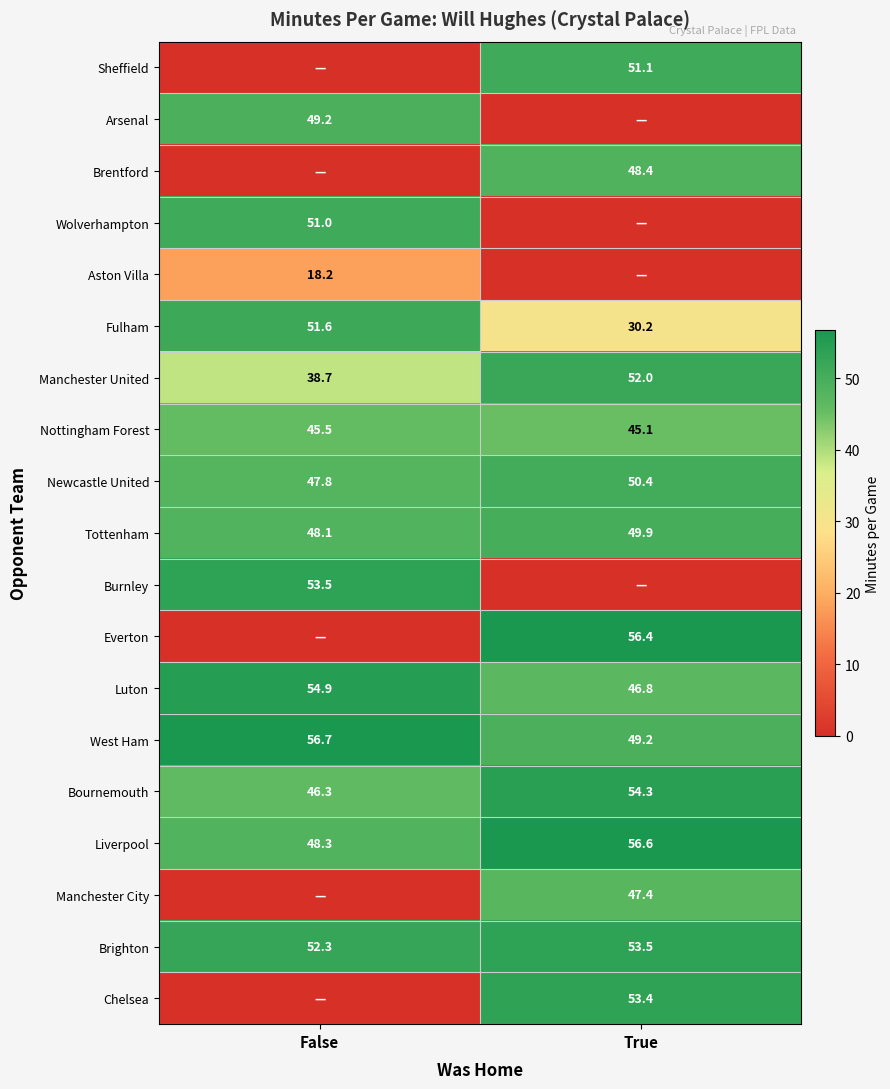

At how many categories does at least one series exceed 2?

2